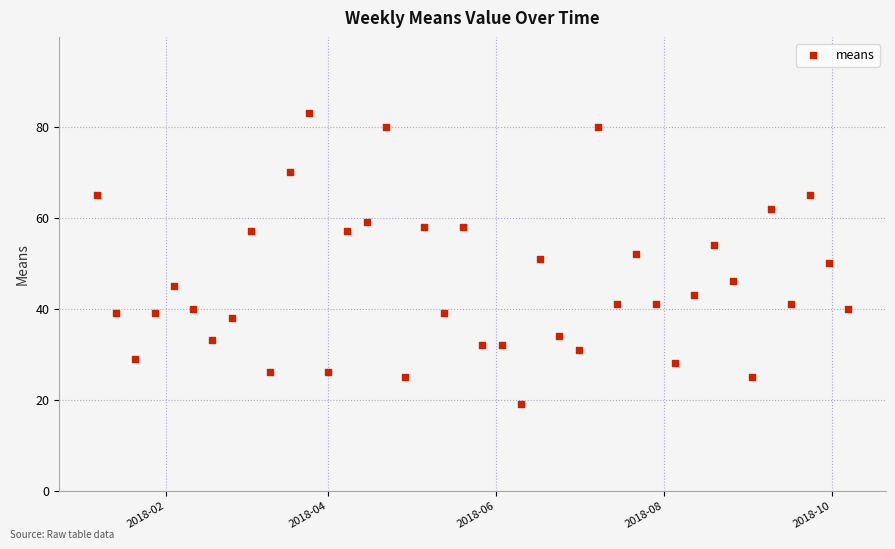

What is the range of X values (max minus min)?

273